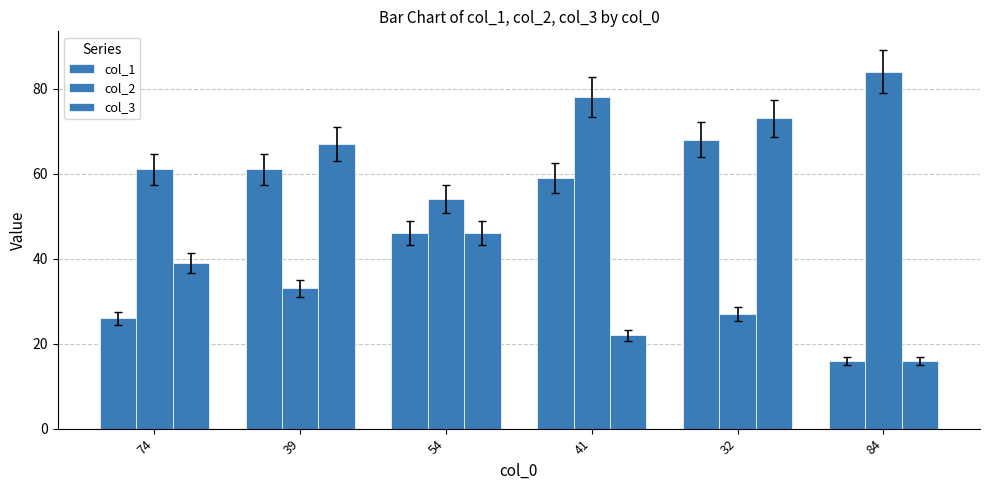

Where does the col_2 series first go above 61?

41